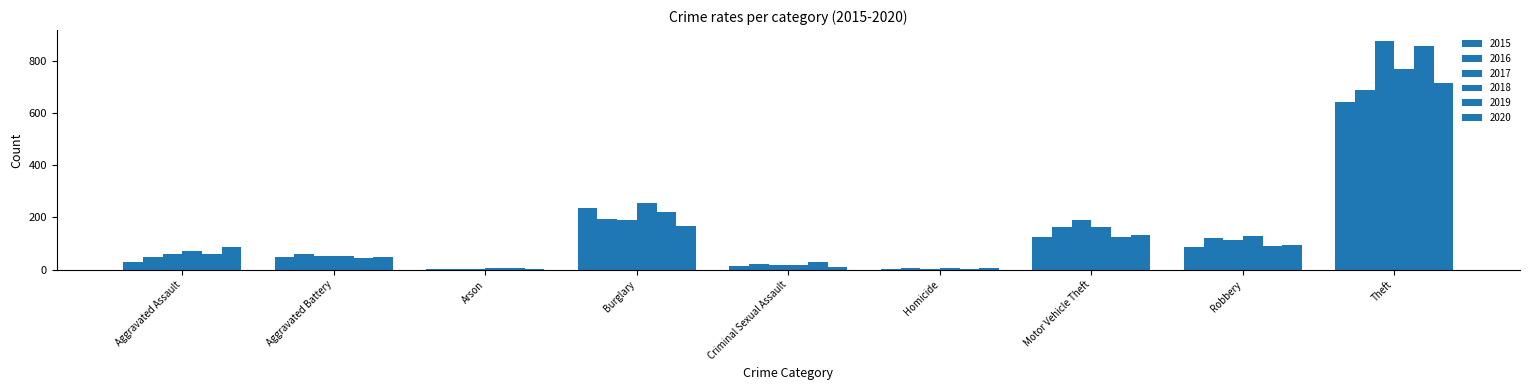

Are the bars grouped side by side (vs. stacked)?

Yes